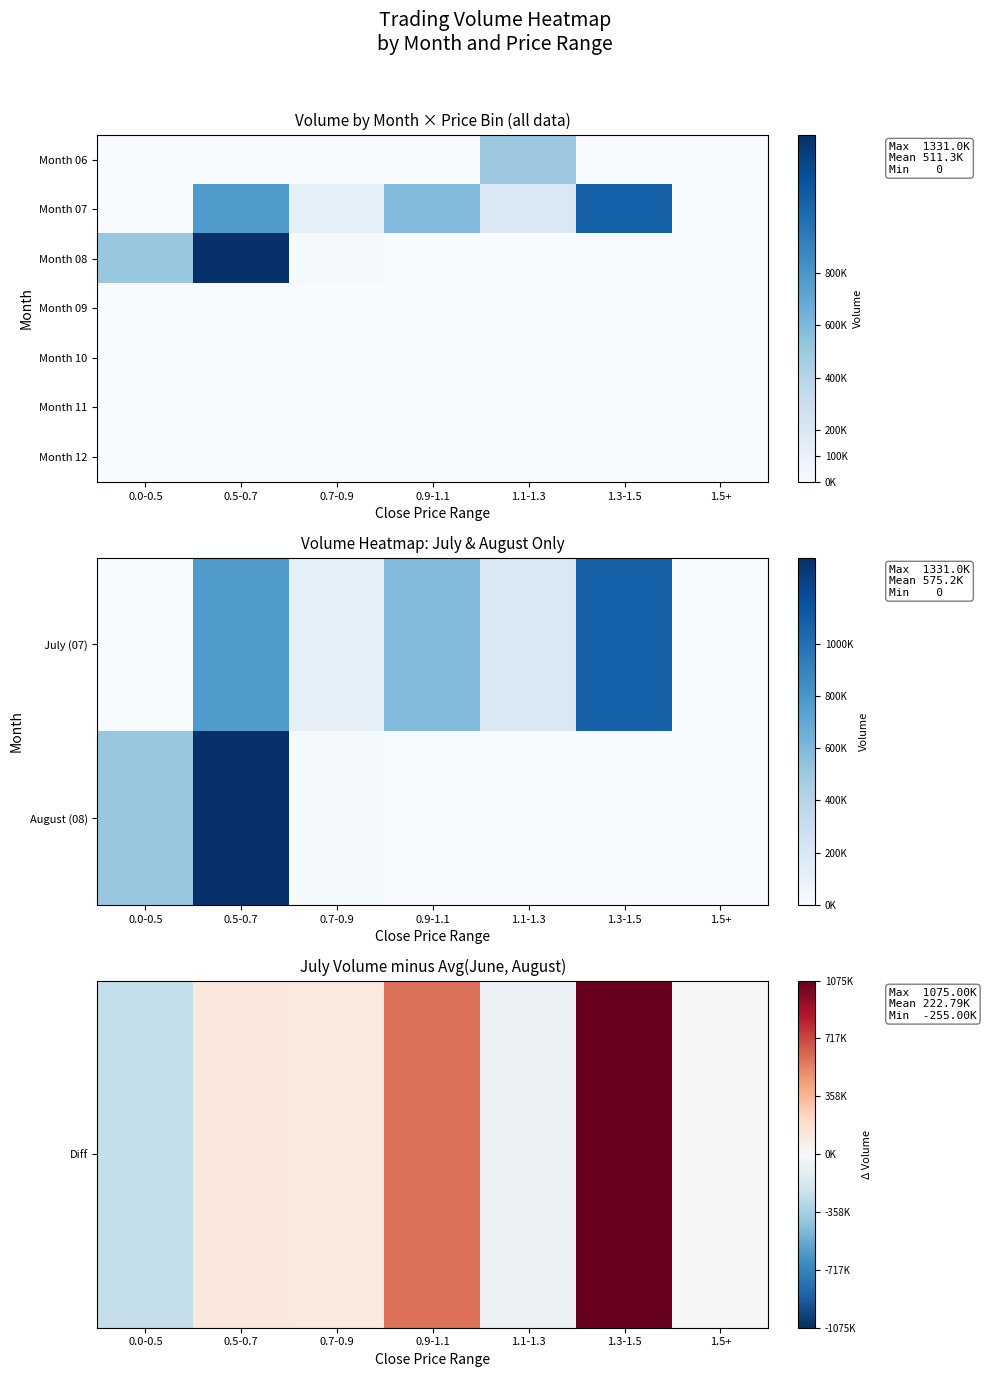

What is the sum of the August (08) values at 0.9-1.1 and 0.0-0.5?

510000